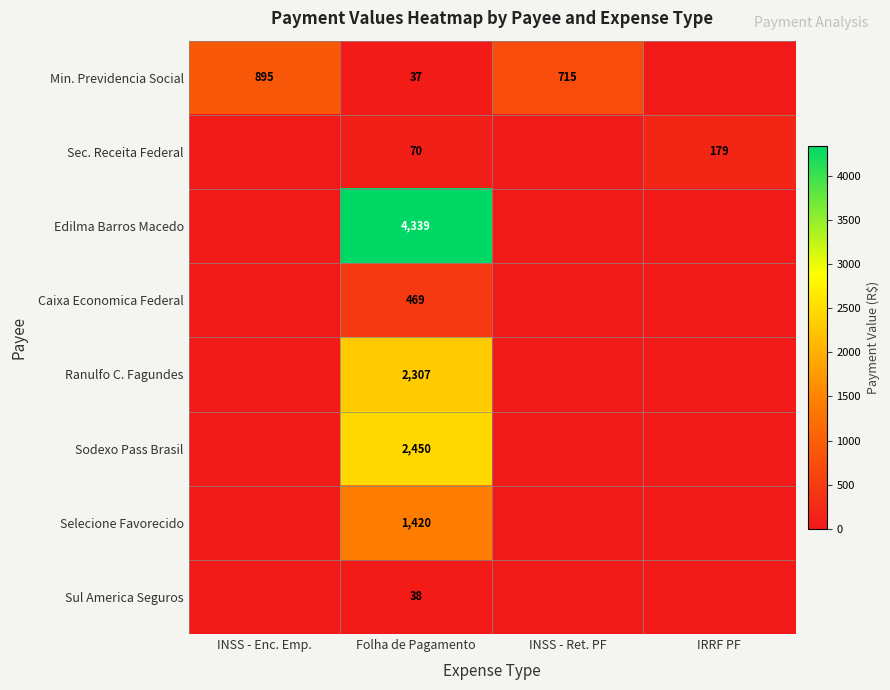

Rank the series at Folha de Pagamento from lowest to highest value.

Min. Previdencia Social, Sul America Seguros, Sec. Receita Federal, Caixa Economica Federal, Selecione Favorecido, Ranulfo C. Fagundes, Sodexo Pass Brasil, Edilma Barros Macedo